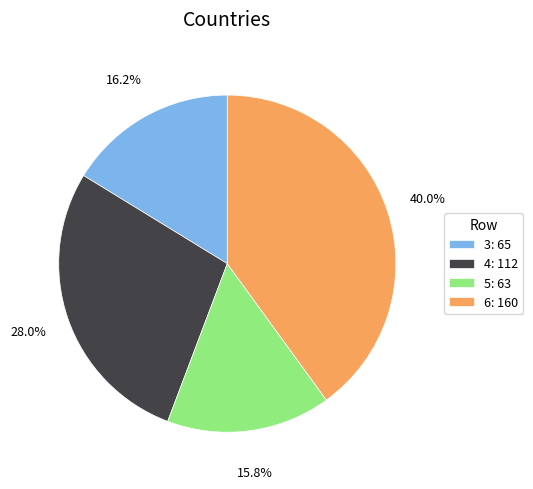

What portion of the pie excludes 5?

84.2%